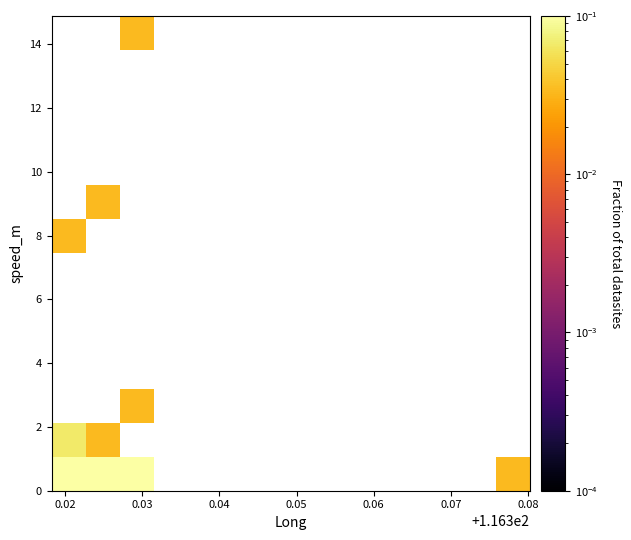

How many categories are shown in the chart?

14